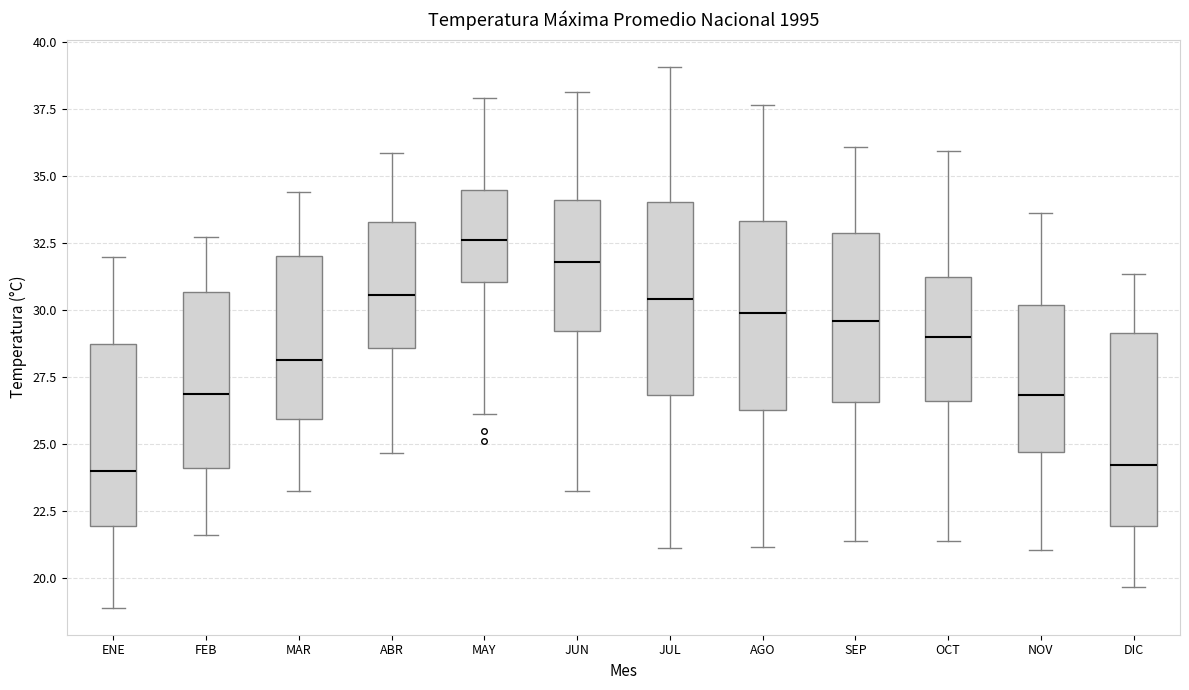

Reading left to right, read every box against the y-axis: the position of its median line, the range the box covers, and the ends of its whiskers. The values are not printed on the chart, so give them approximately, as read against the axis.

ENE: median 24.0, box 22.0 to 28.5, whiskers 19.0 to 32.0
FEB: median 27.0, box 24.0 to 30.5, whiskers 21.5 to 32.5
MAR: median 28.0, box 26.0 to 32.0, whiskers 23.5 to 34.5
ABR: median 30.5, box 28.5 to 33.5, whiskers 24.5 to 36.0
MAY: median 32.5, box 31.0 to 34.5, whiskers 26.0 to 38.0
JUN: median 32.0, box 29.0 to 34.0, whiskers 23.0 to 38.0
JUL: median 30.5, box 27.0 to 34.0, whiskers 21.0 to 39.0
AGO: median 30.0, box 26.0 to 33.5, whiskers 21.0 to 37.5
SEP: median 29.5, box 26.5 to 33.0, whiskers 21.5 to 36.0
OCT: median 29.0, box 26.5 to 31.0, whiskers 21.5 to 36.0
NOV: median 27.0, box 24.5 to 30.0, whiskers 21.0 to 33.5
DIC: median 24.0, box 22.0 to 29.0, whiskers 19.5 to 31.5